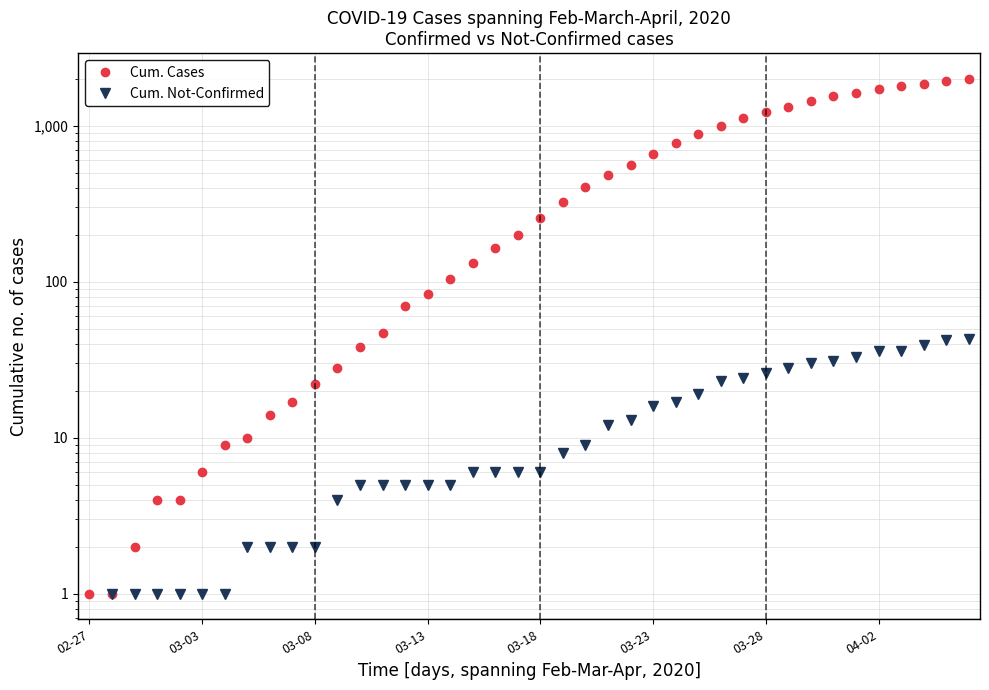

True or false: Cum. Not-Confirmed and Cum. Cases cross at least once.

False